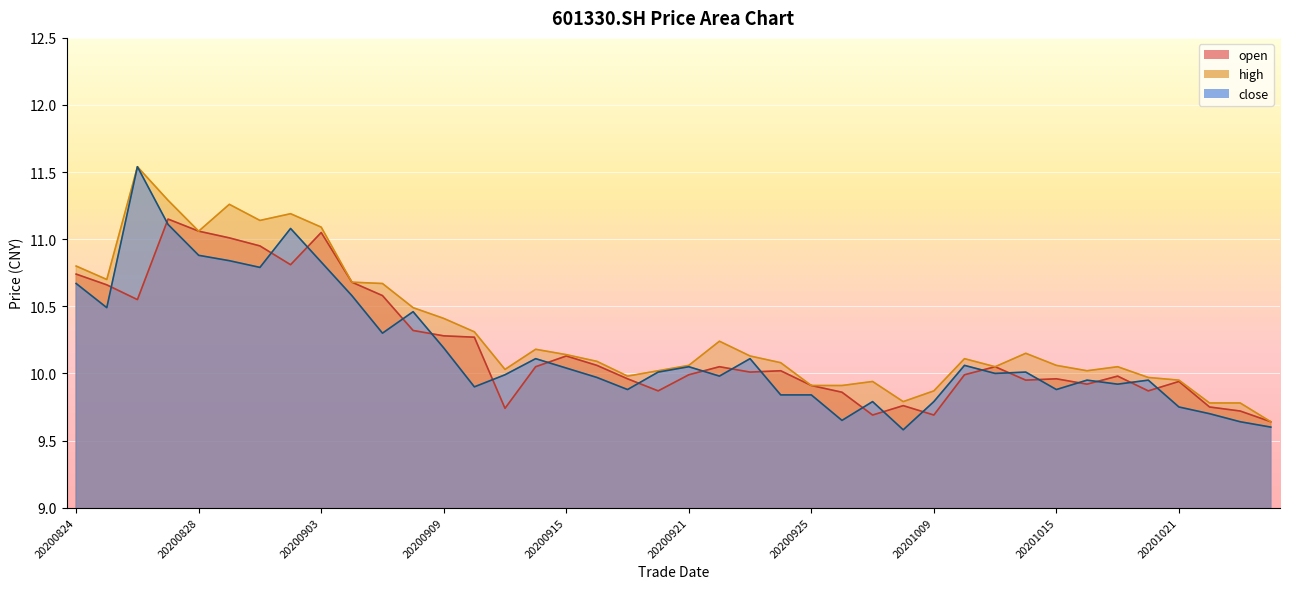

Rank the series at 20200918 from lowest to highest value.

open, close, high